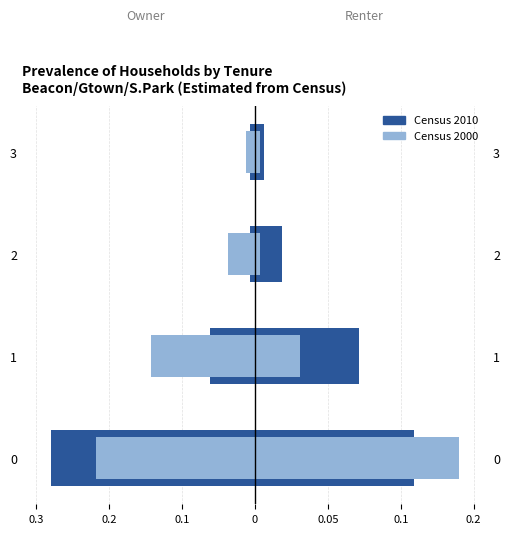

Is it true that Census 2010 equals -0.0 at 0.2?

False